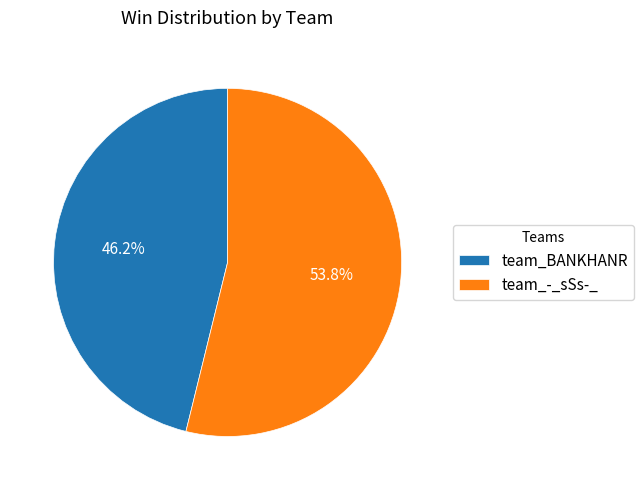

To the nearest percent, what is the average slice percentage?

50%